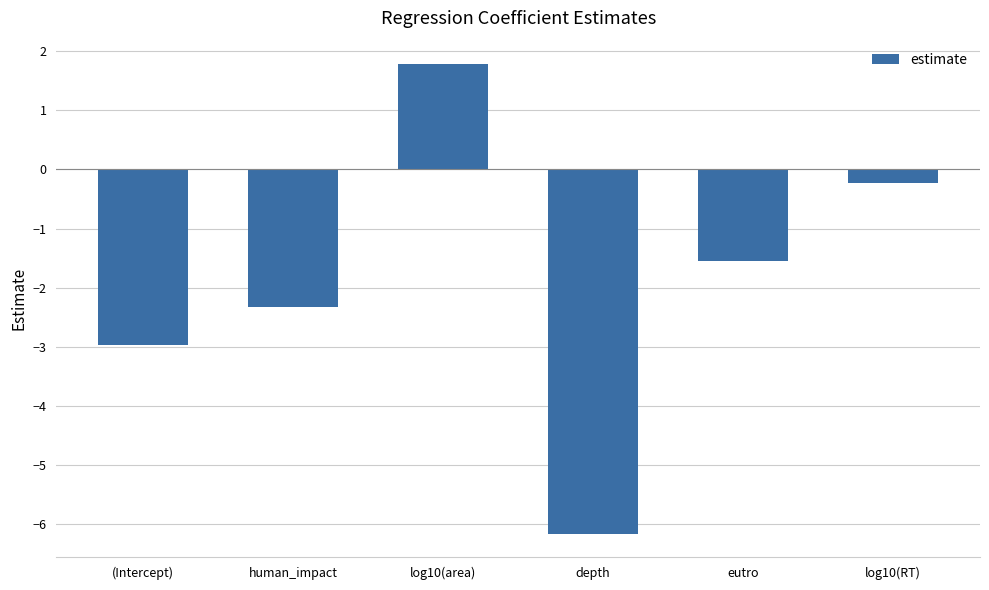

List the labels in order of value, largest first.

log10(area), log10(RT), eutro, human_impact, (Intercept), depth